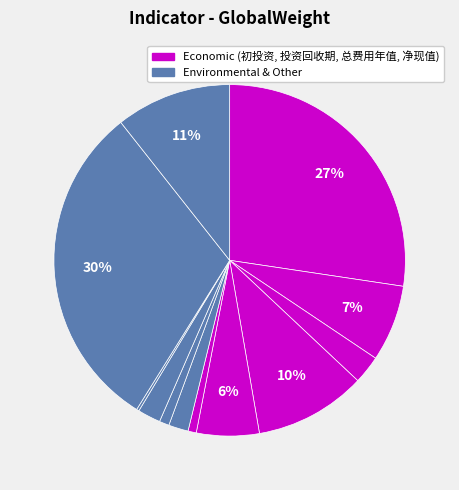

Rank the categories by value from highest to lowest.

一次能源比, 初投资, 噪声, 净现值, 投资回收期, 氮氧化物, 总费用年值, 安全性, CO₂, 技术先进性, CO, 维护方便性